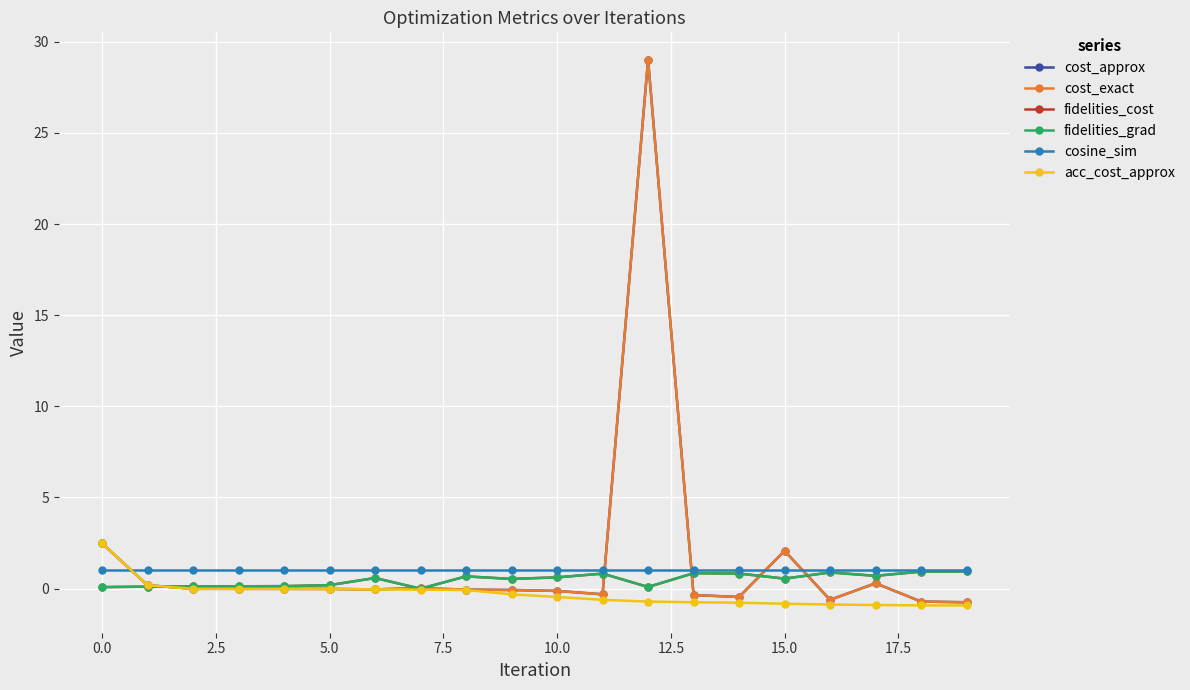

Reading left to right, transcribe all the data shown in this chart.

cost_approx: 2.5	0.2	-0.0	-0.0	-0.0	-0.0	-0.0	0.0	-0.1	-0.1	-0.1	-0.3	29.0	-0.4	-0.5	2.1	-0.6	0.3	-0.7	-0.7
cost_exact: 2.5	0.2	-0.0	-0.0	-0.0	-0.0	-0.0	0.0	-0.1	-0.1	-0.1	-0.3	29.0	-0.4	-0.5	2.1	-0.6	0.3	-0.7	-0.7
fidelities_cost: 0.1	0.1	0.1	0.1	0.1	0.2	0.6	0.0	0.7	0.5	0.6	0.8	0.1	0.8	0.8	0.6	0.9	0.7	0.9	0.9
fidelities_grad: 0.1	0.1	0.1	0.1	0.1	0.2	0.6	0.0	0.7	0.5	0.6	0.8	0.1	0.8	0.8	0.6	0.9	0.7	0.9	0.9
cosine_sim: 1.0	1.0	1.0	1.0	1.0	1.0	1.0	1.0	1.0	1.0	1.0	1.0	1.0	1.0	1.0	1.0	1.0	1.0	1.0	1.0
acc_cost_approx: 2.5	0.2	-0.0	-0.0	-0.0	-0.0	-0.0	-0.1	-0.1	-0.3	-0.5	-0.6	-0.7	-0.7	-0.8	-0.8	-0.9	-0.9	-0.9	-0.9